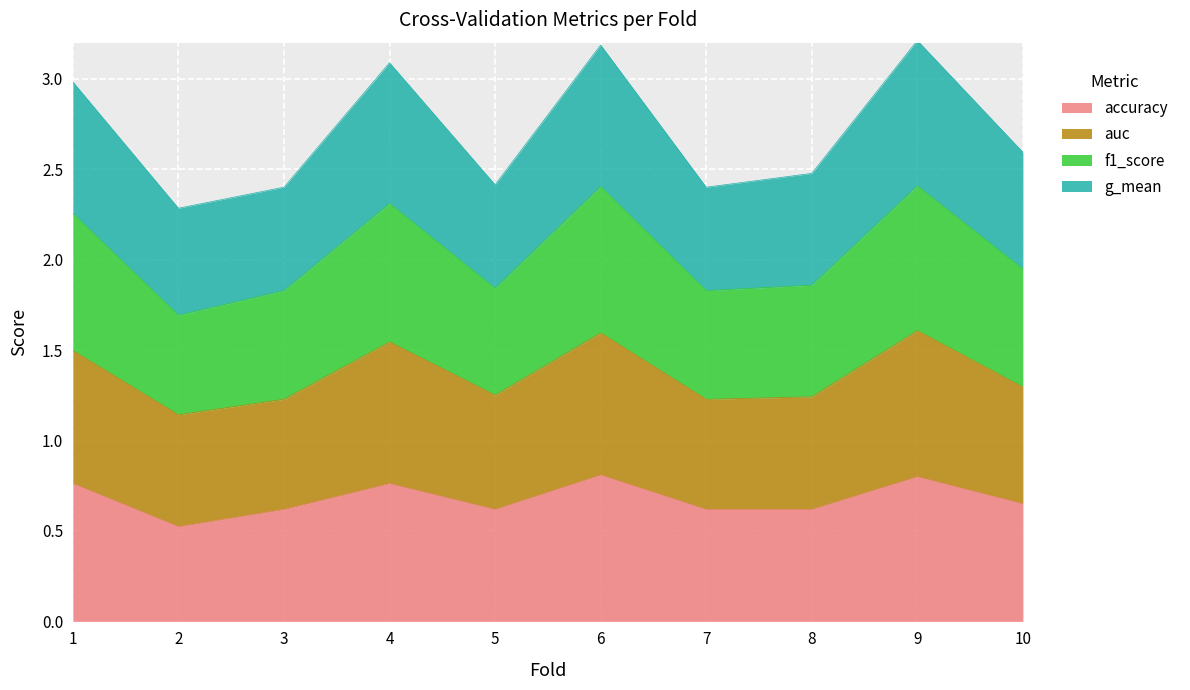

True or false: auc and f1_score cross at least once.

False